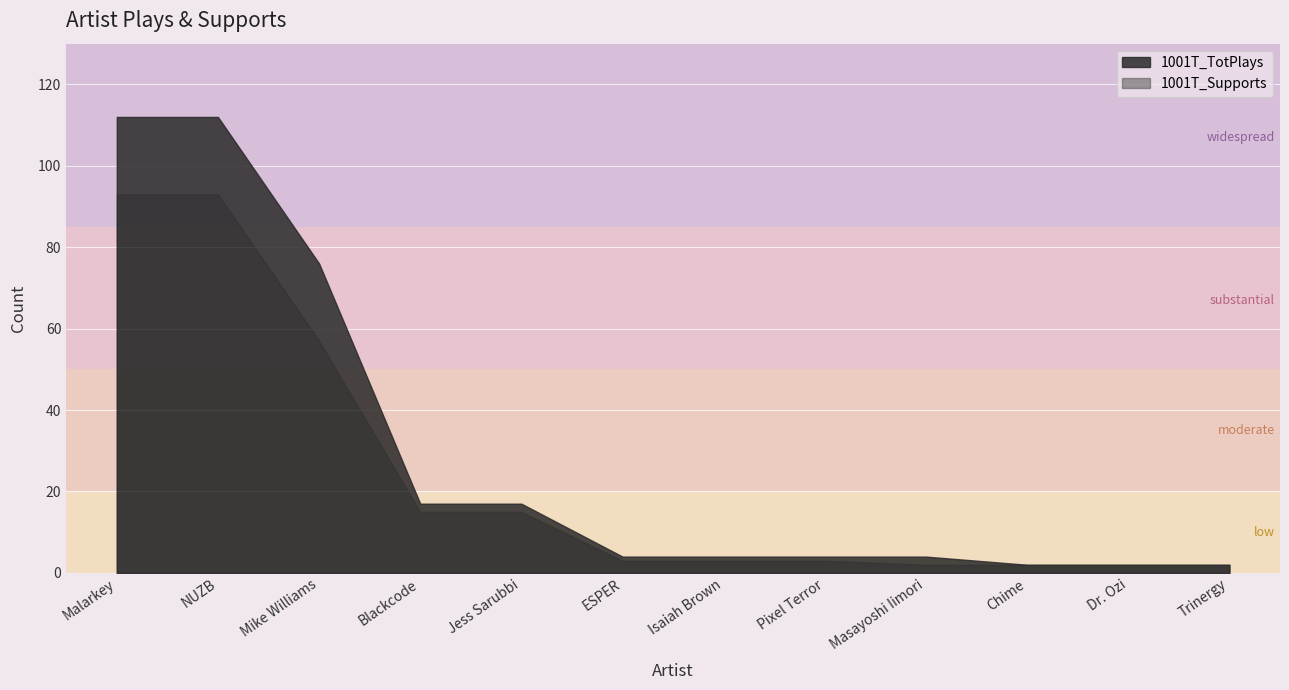

Reading right to left, what are all the values shown in this chart?

1001T_TotPlays: 2	2	2	4	4	4	4	17	17	76	112	112
1001T_Supports: 2	2	2	2	3	3	3	15	15	57	93	93